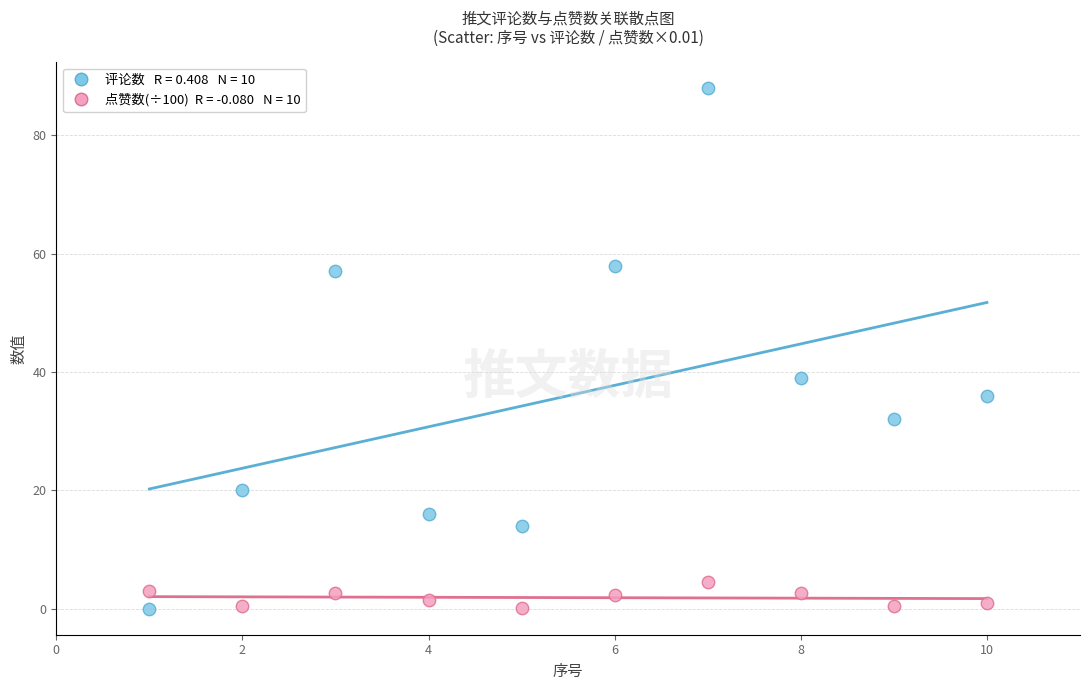

Across all series, what Y value is closest to 44?

39.0